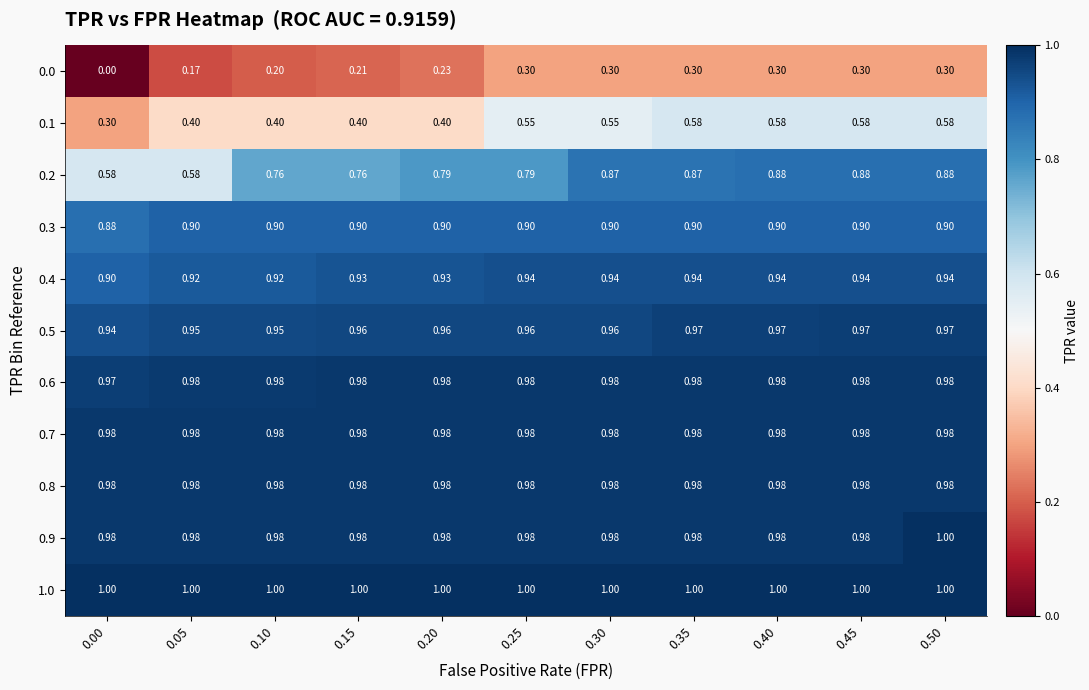

How many data points in 0.0 are above 0?

10